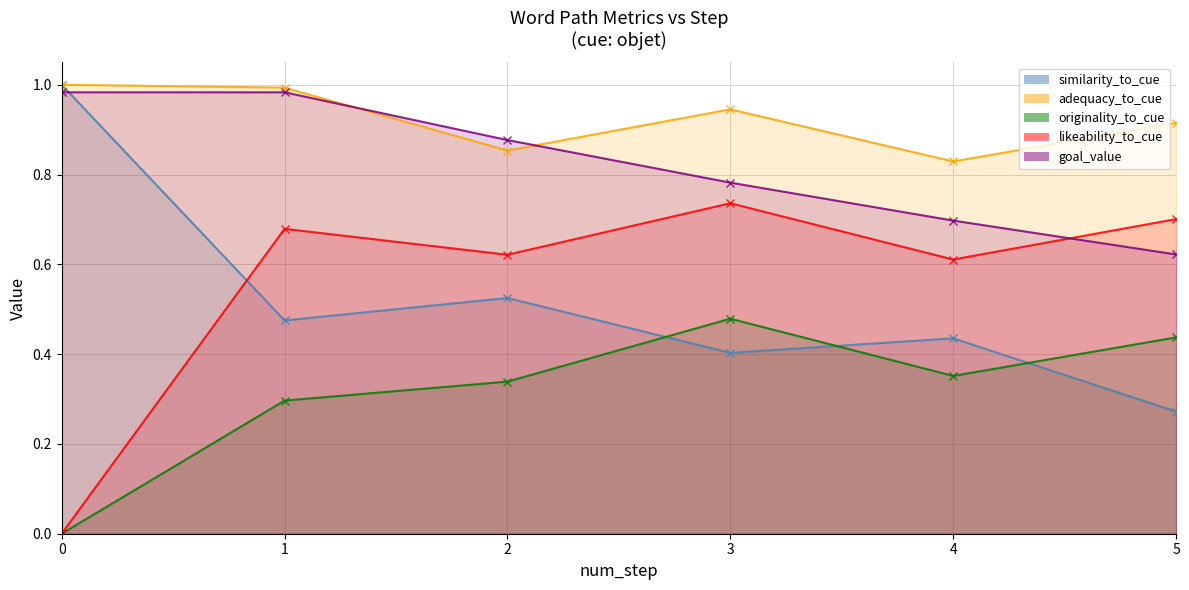

Between 0 and 3, which series saw the biggest shift?

likeability_to_cue